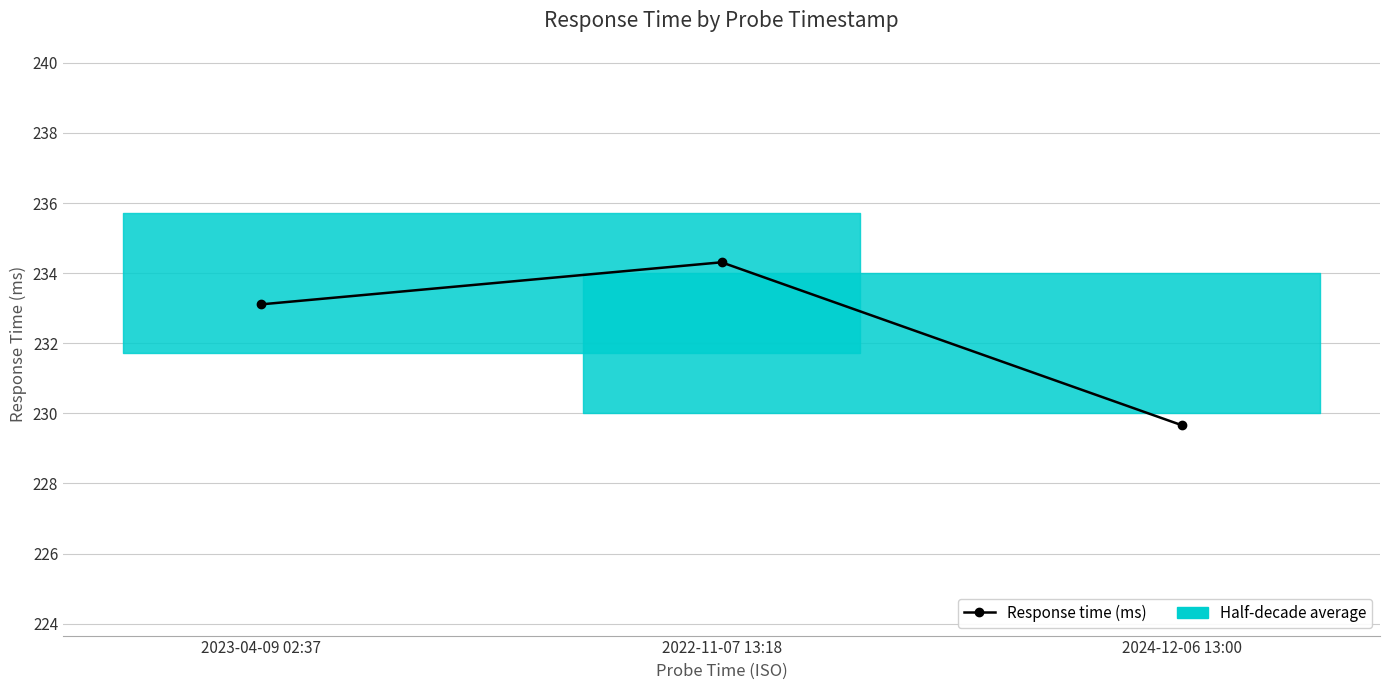

The chart shows a value of 408.8 at 2023-04-09 02:37. True or false?

False